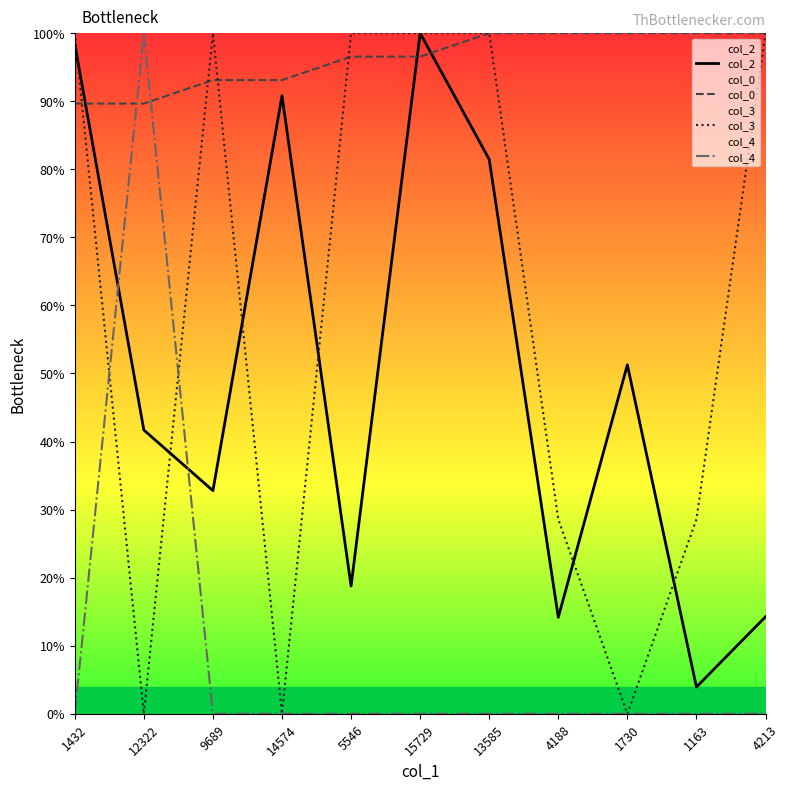

At how many categories does at least one series exceed 9?

11